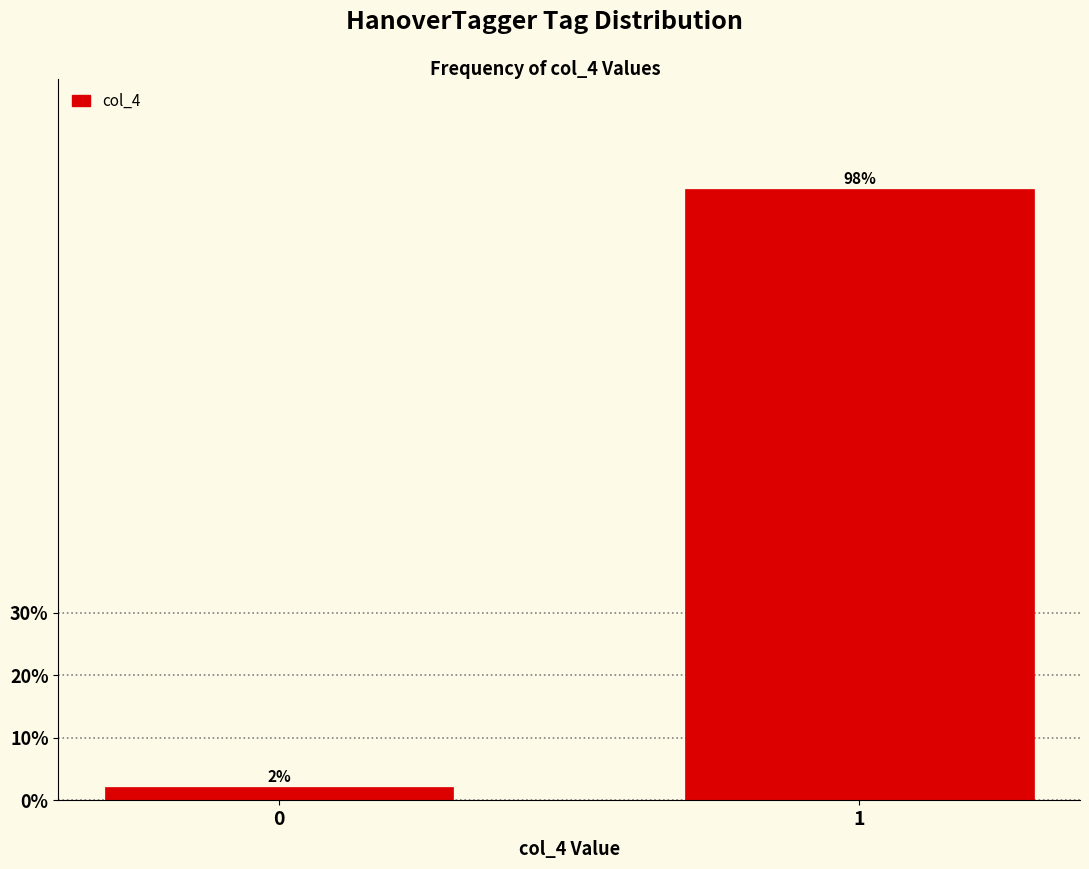

Is it true that the value at 1 is 61.1?

False